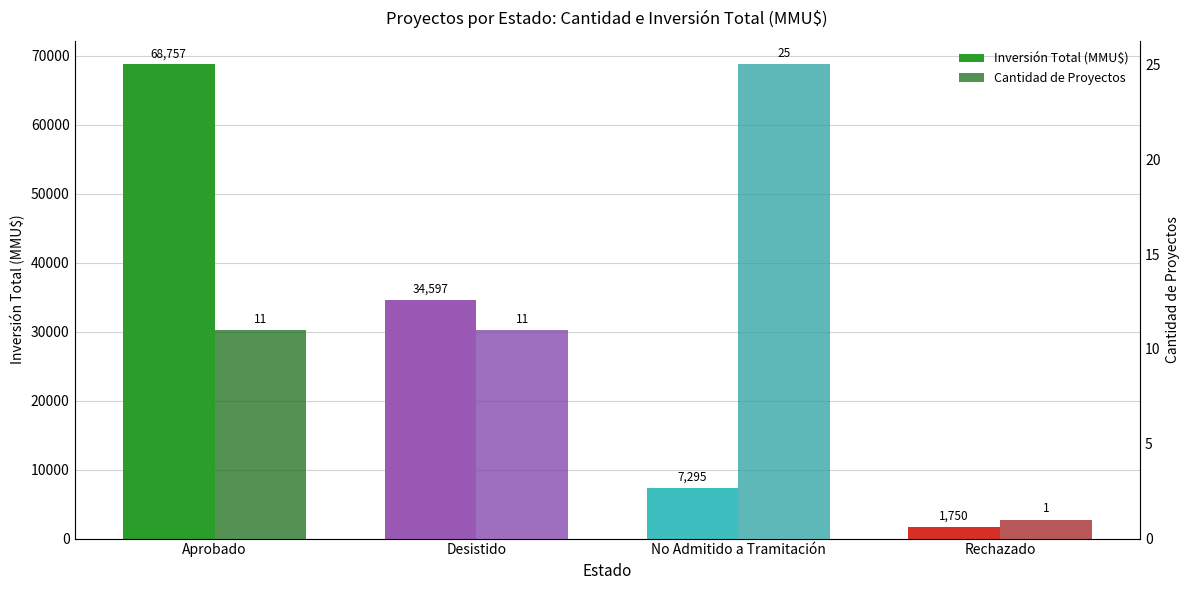

What is the label of the 4th bar from the right?

Aprobado